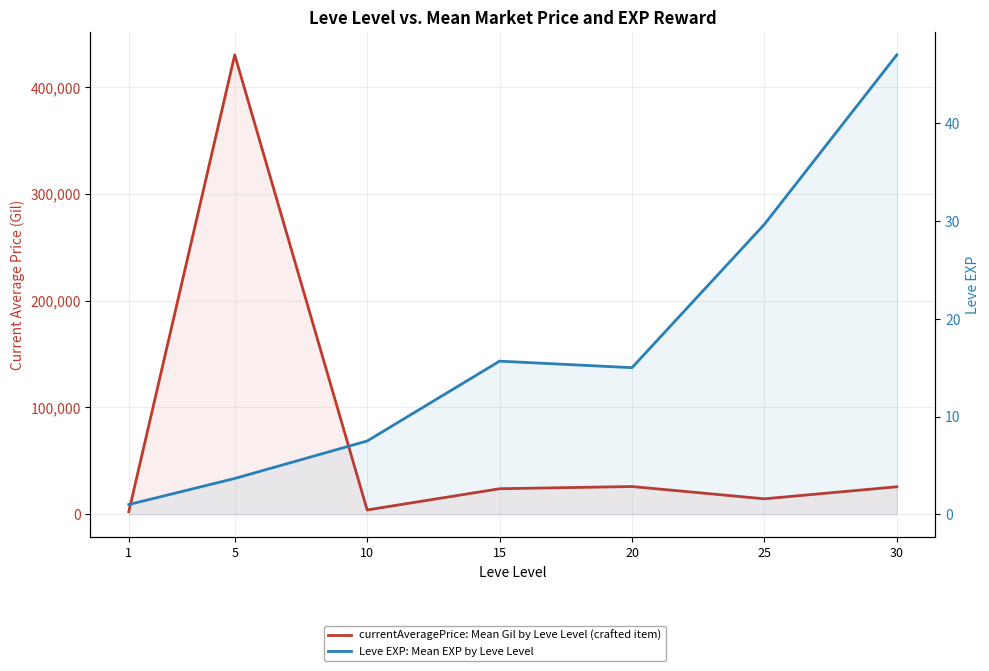

In currentAveragePrice: Mean Gil by Leve Level (crafted item), how many points are lower than both neighbors (excluding endpoints)?

2